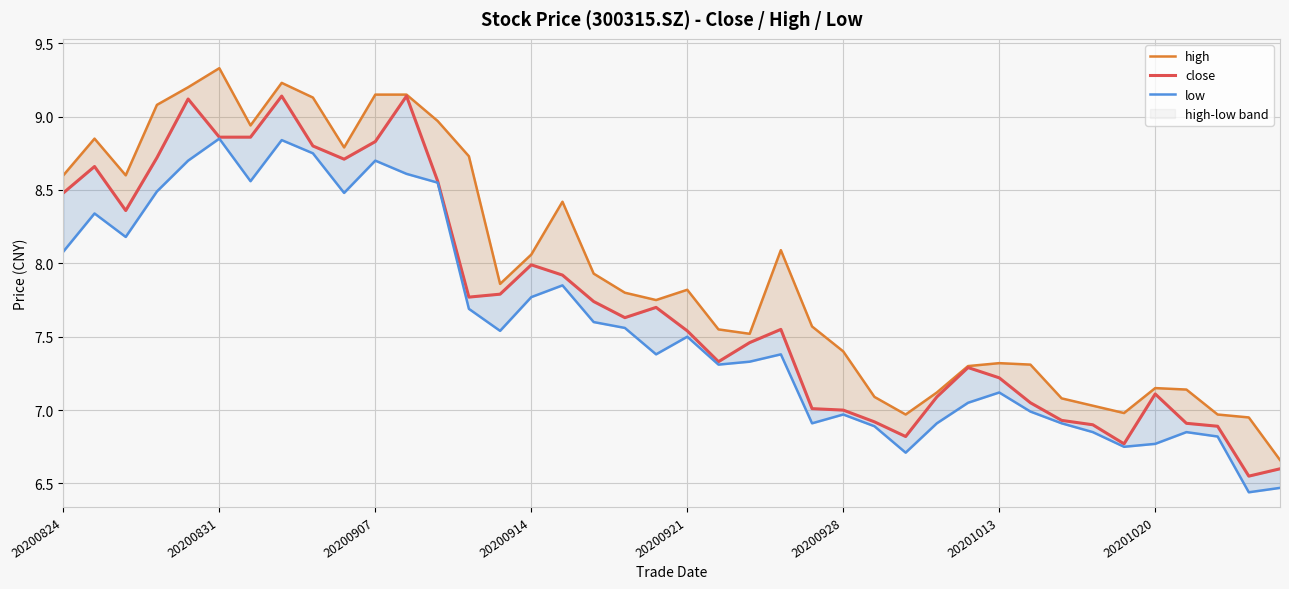

True or false: close and high intersect in this chart.

False